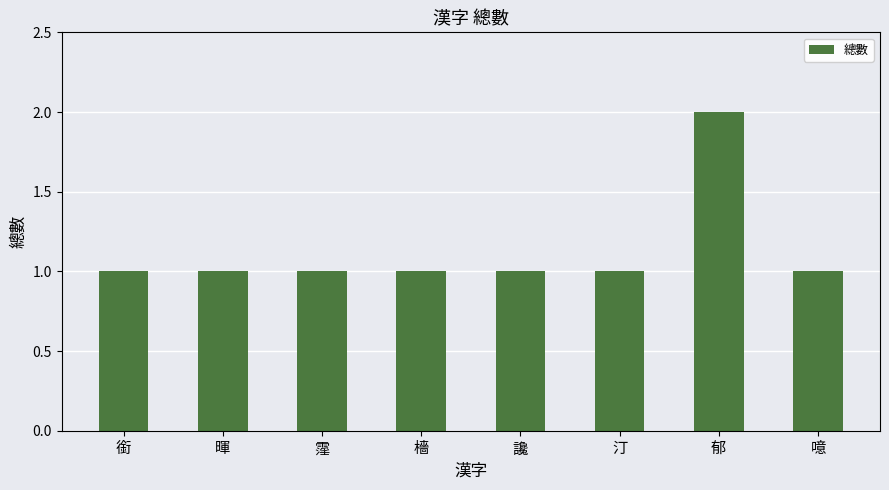

Does the chart contain stacked bars?

No